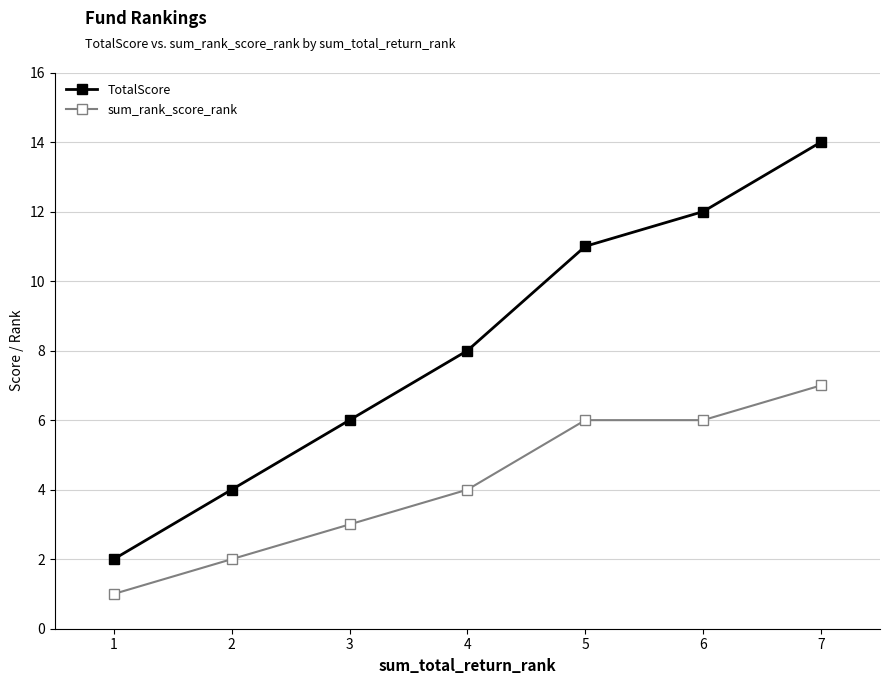

Rank the series by their maximum value, from highest to lowest.

TotalScore, sum_rank_score_rank